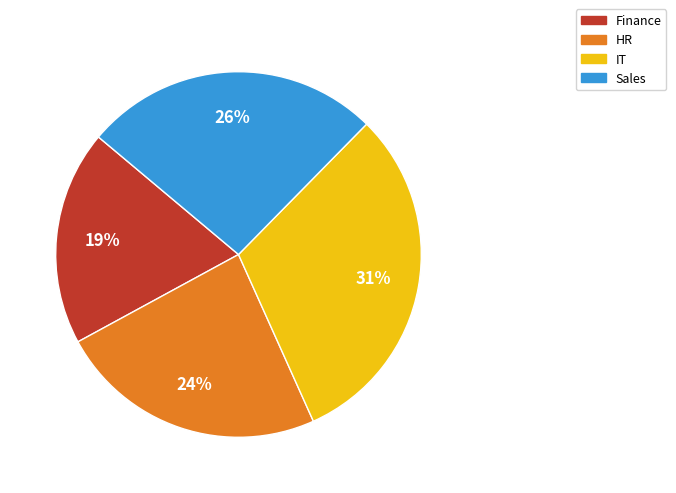

To the nearest percent, what portion does Finance represent?

19%